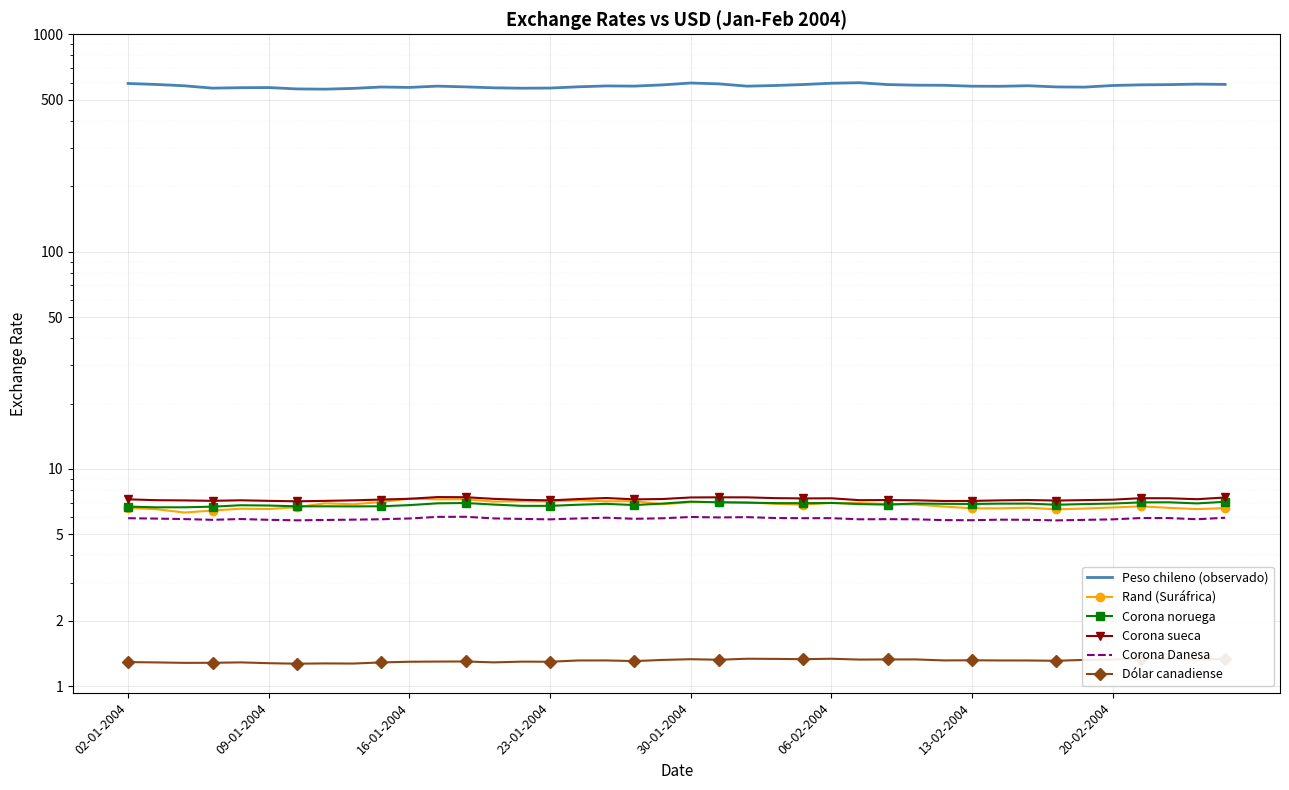

What is the difference between the maximum and minimum values in the Peso chileno (observado) series?

39.4